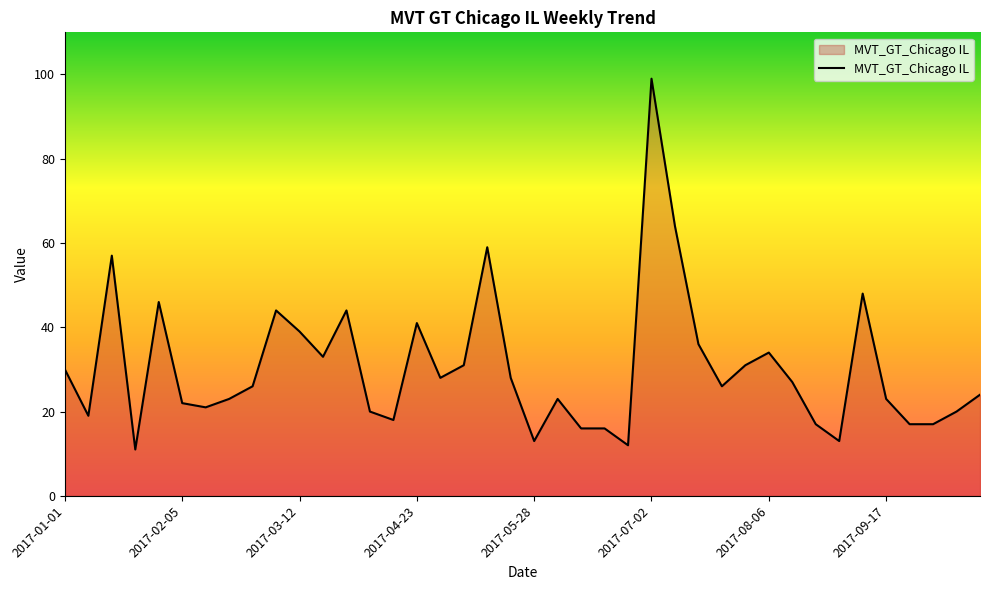

What is the difference between the maximum and minimum values?

88